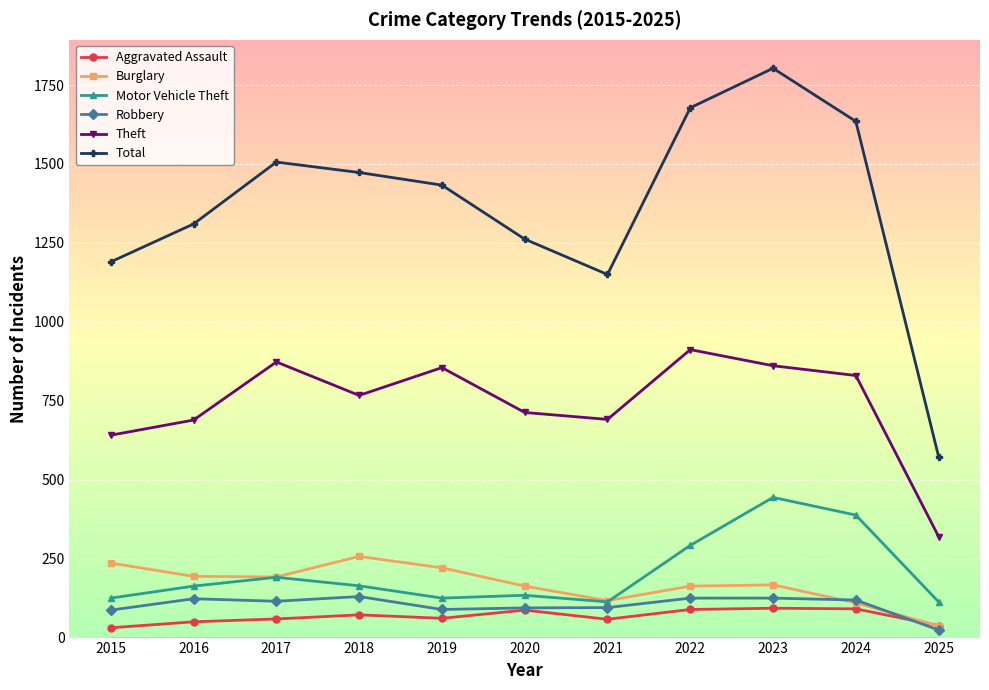

What is the minimum value for Aggravated Assault?

31